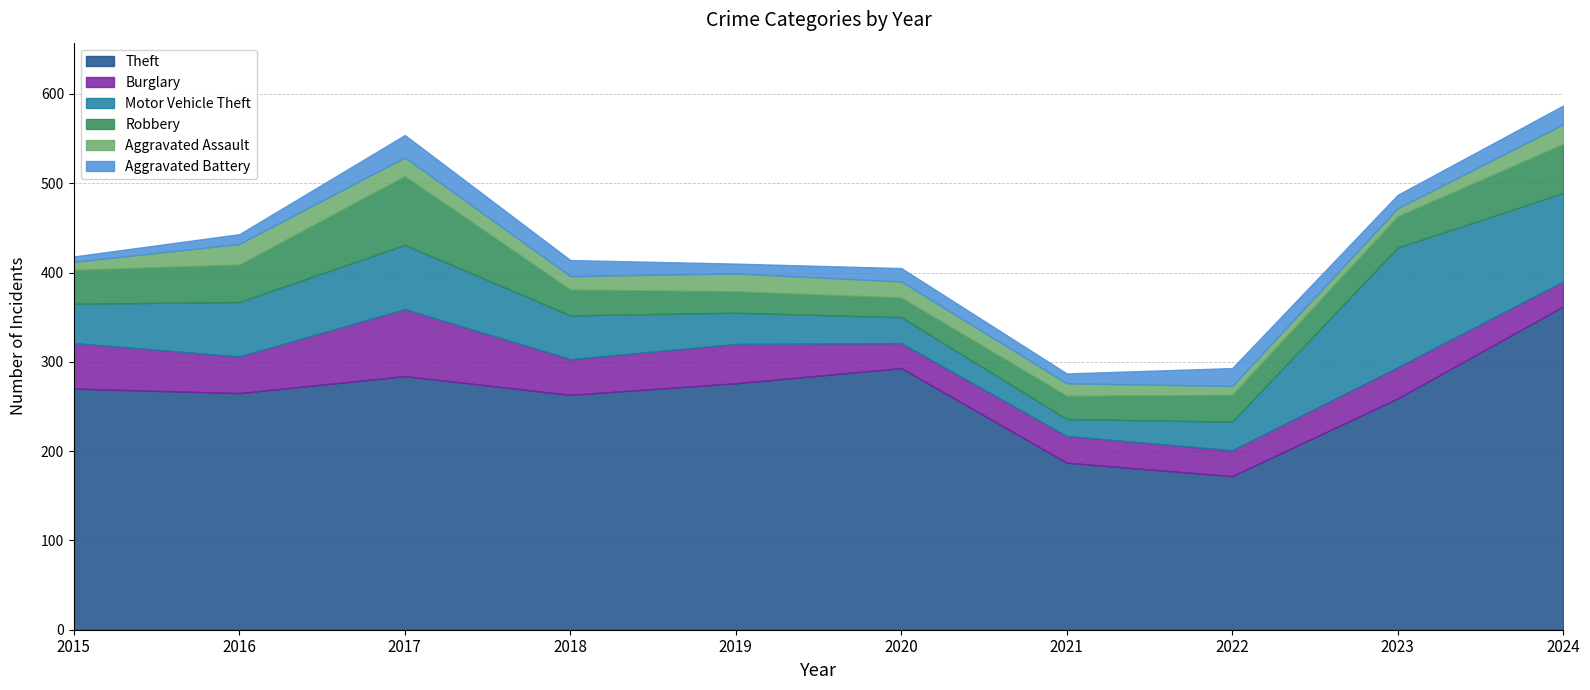

What is the value of the Aggravated Assault point at the 6th from the left?

18